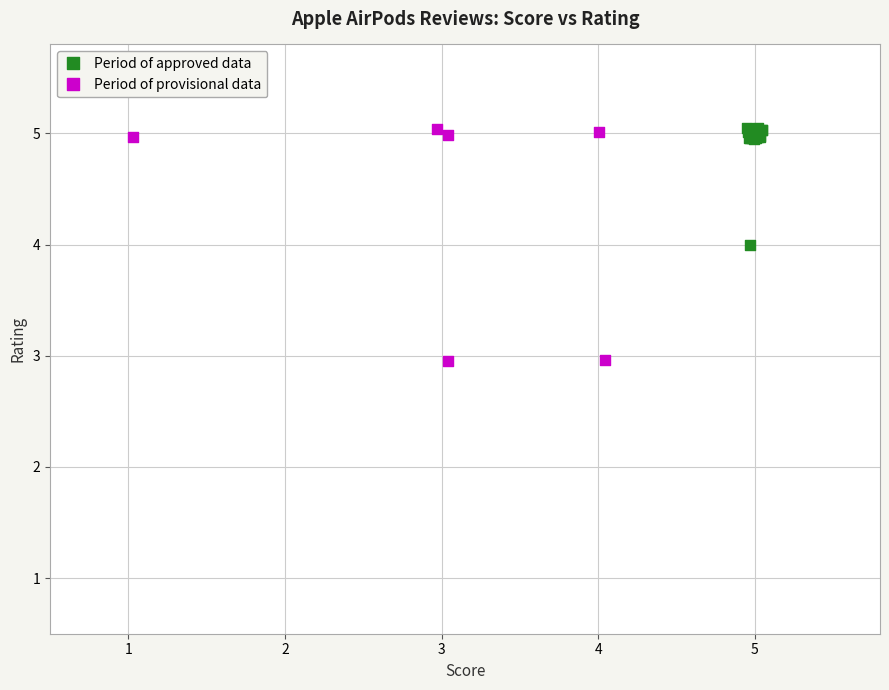

Which series reaches the minimum Y coordinate?

Period of provisional data